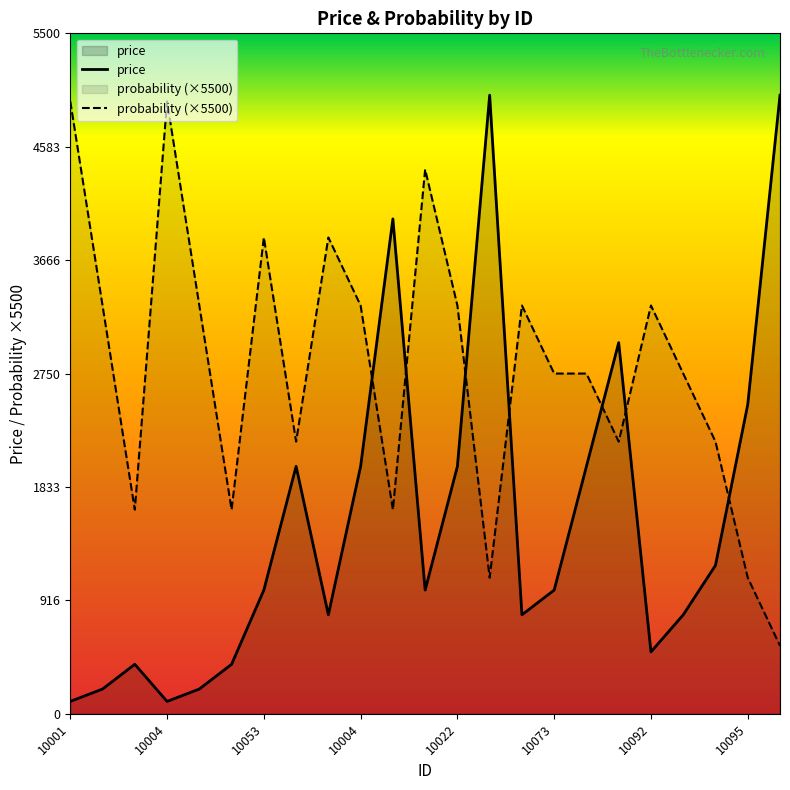

At which category does probability reach its first local valley?

10003